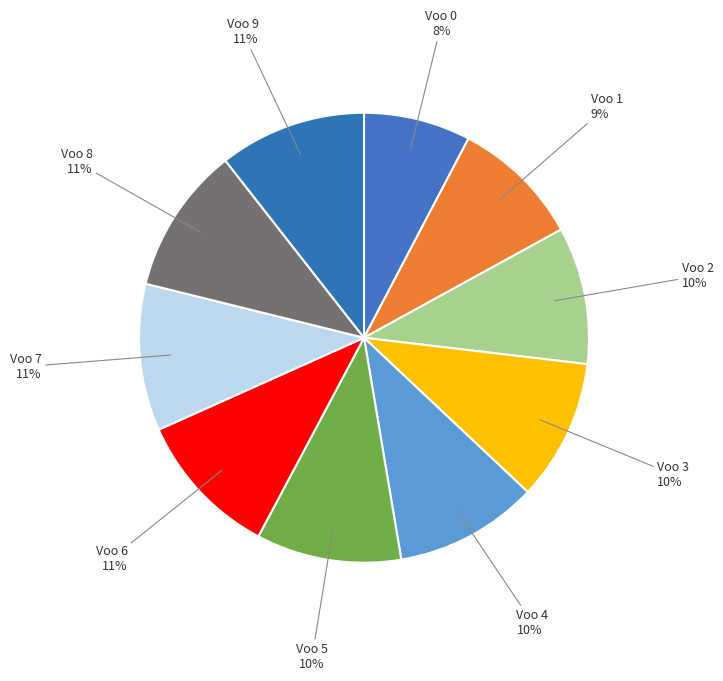

How many segments does this pie chart have?

10